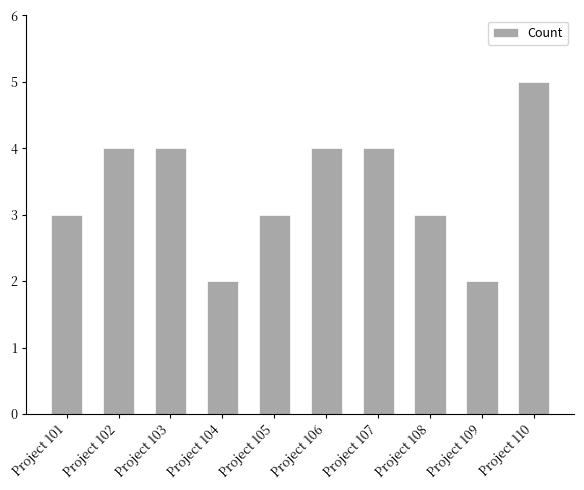

The chart shows a value of 4 at Project 102. True or false?

True